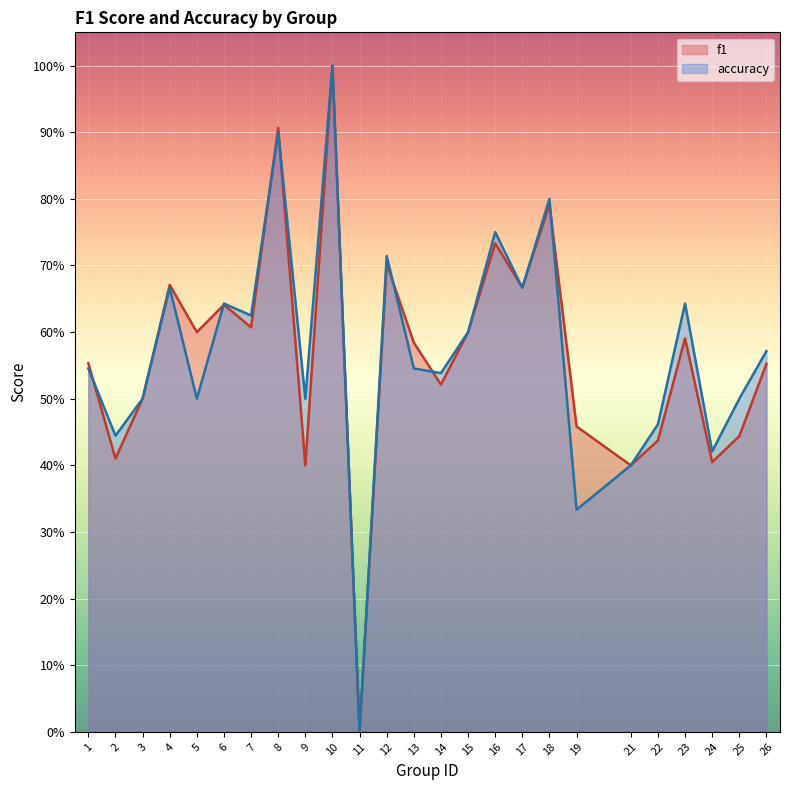

At which label does accuracy reach its peak?

10